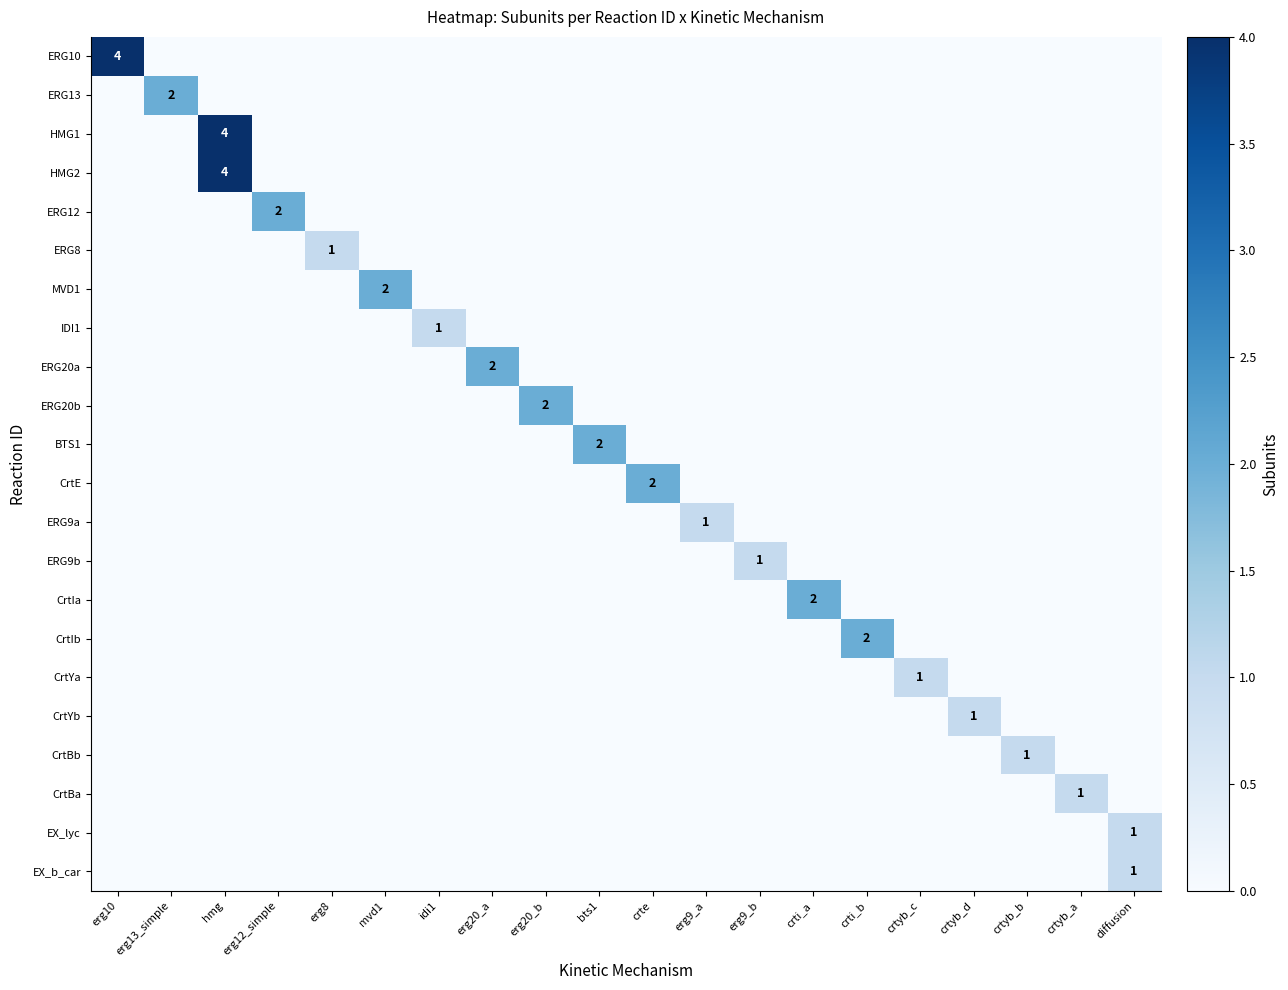

What is the approximate value of HMG1 at hmg?

4